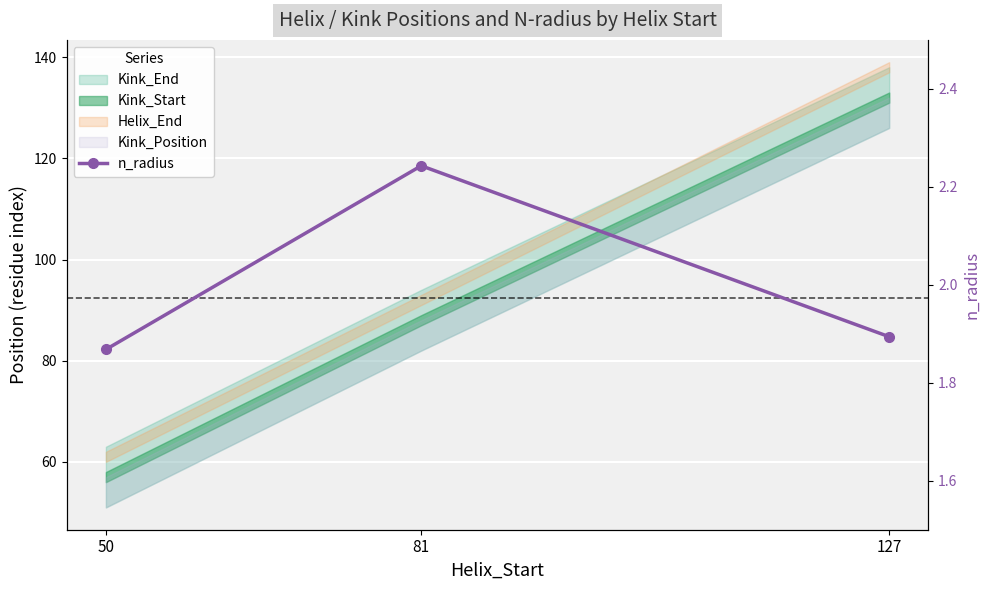

How many lines are shown in the chart?

1